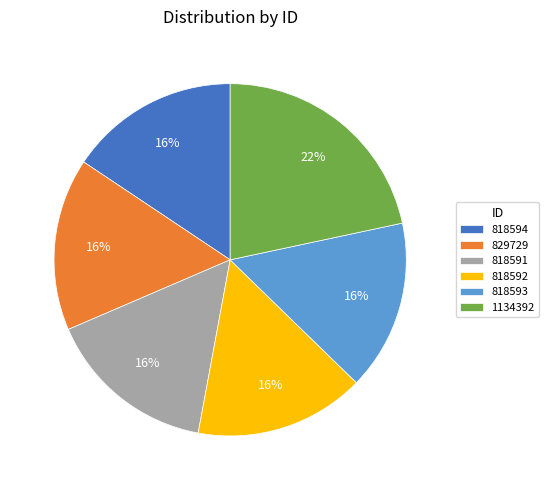

Which category has the biggest portion of the pie?

1134392